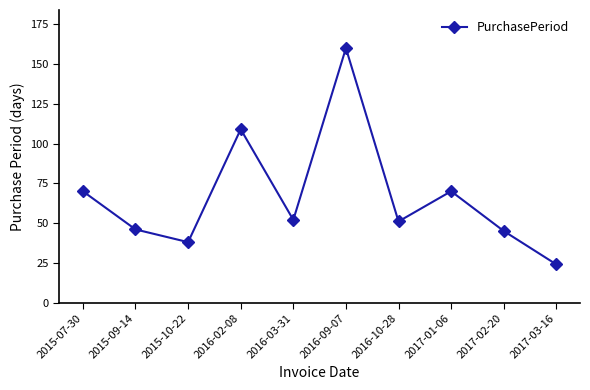

Read the value at 2017-02-20, to the nearest 50.

50